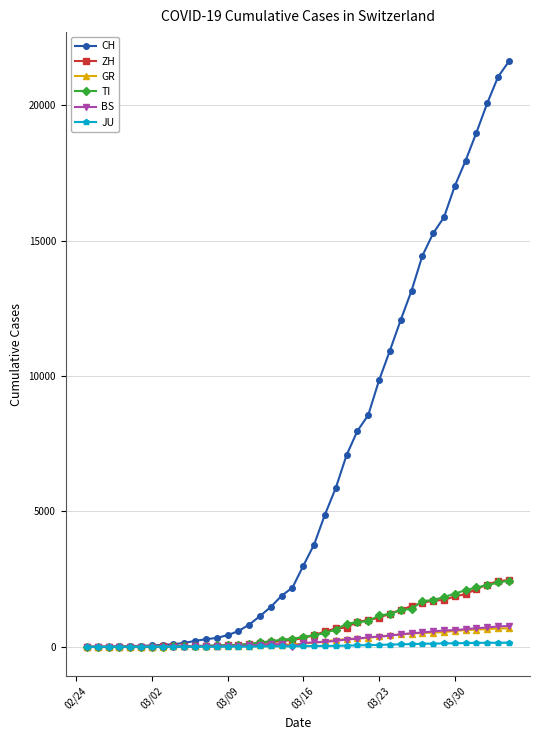

Which series has the largest total across all categories?

CH